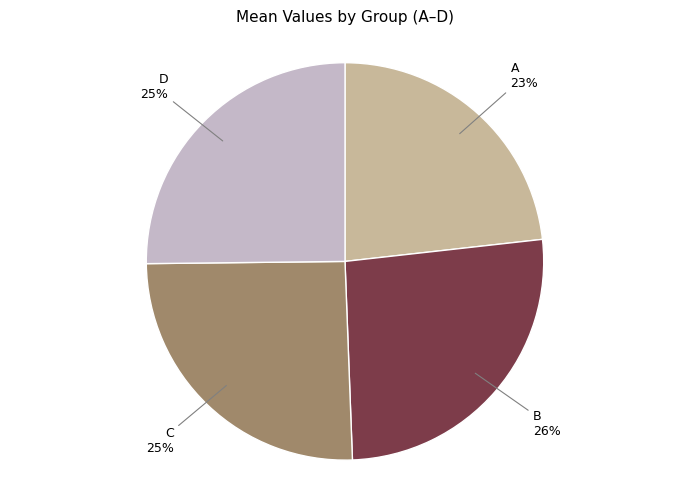

Is there any slice that represents more than half of the pie?

No